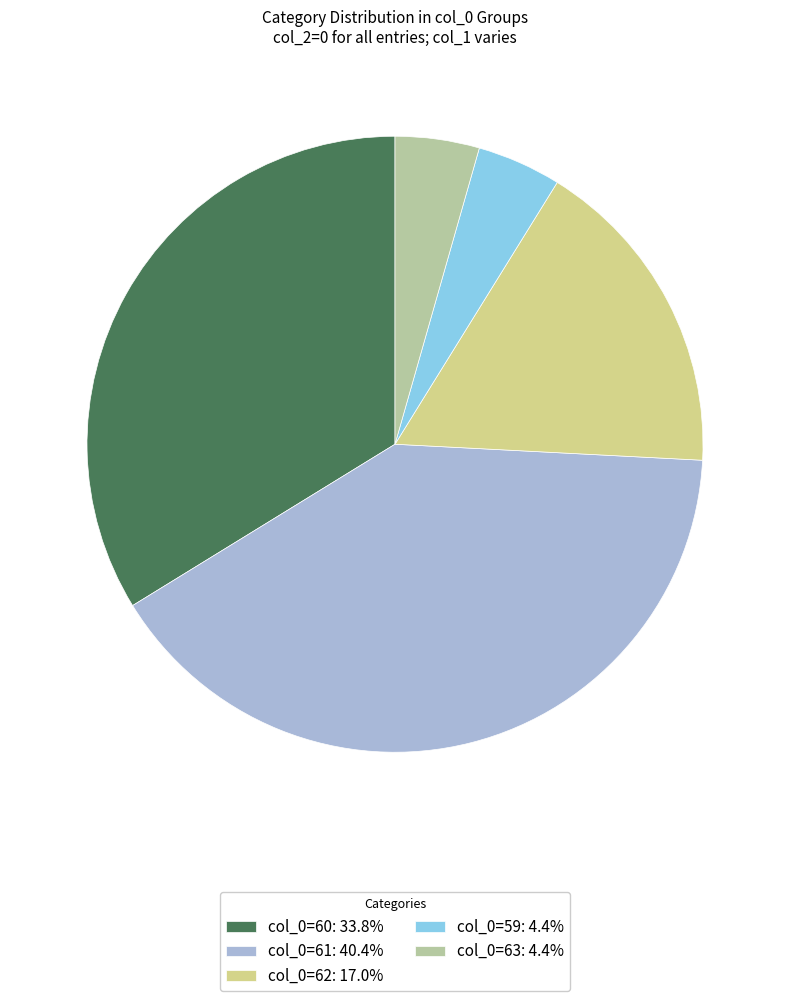

Do col_0=61: 40.4% and col_0=62: 17.0% together represent more than half of the pie?

Yes